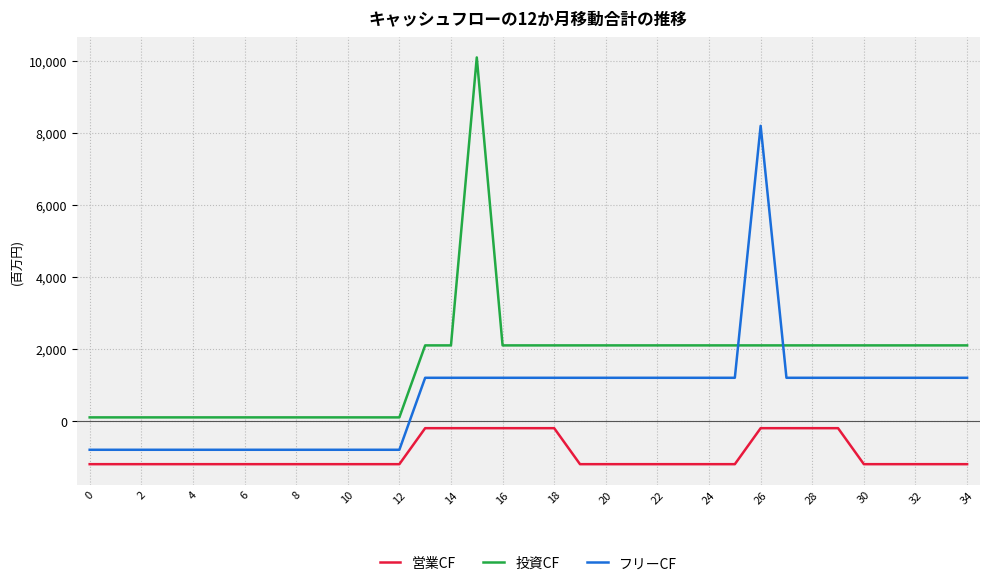

Reading right to left, list all the values displayed in this chart.

営業CF: -1200	-1200	-1200	-1200	-1200	-200	-200	-200	-200	-1200	-1200	-1200	-1200	-1200	-1200	-1200	-200	-200	-200	-200	-200	-200	-1200	-1200	-1200	-1200	-1200	-1200	-1200	-1200	-1200	-1200	-1200	-1200	-1200
投資CF: 2100	2100	2100	2100	2100	2100	2100	2100	2100	2100	2100	2100	2100	2100	2100	2100	2100	2100	2100	10100	2100	2100	100	100	100	100	100	100	100	100	100	100	100	100	100
フリーCF: 1200	1200	1200	1200	1200	1200	1200	1200	8200	1200	1200	1200	1200	1200	1200	1200	1200	1200	1200	1200	1200	1200	-800	-800	-800	-800	-800	-800	-800	-800	-800	-800	-800	-800	-800